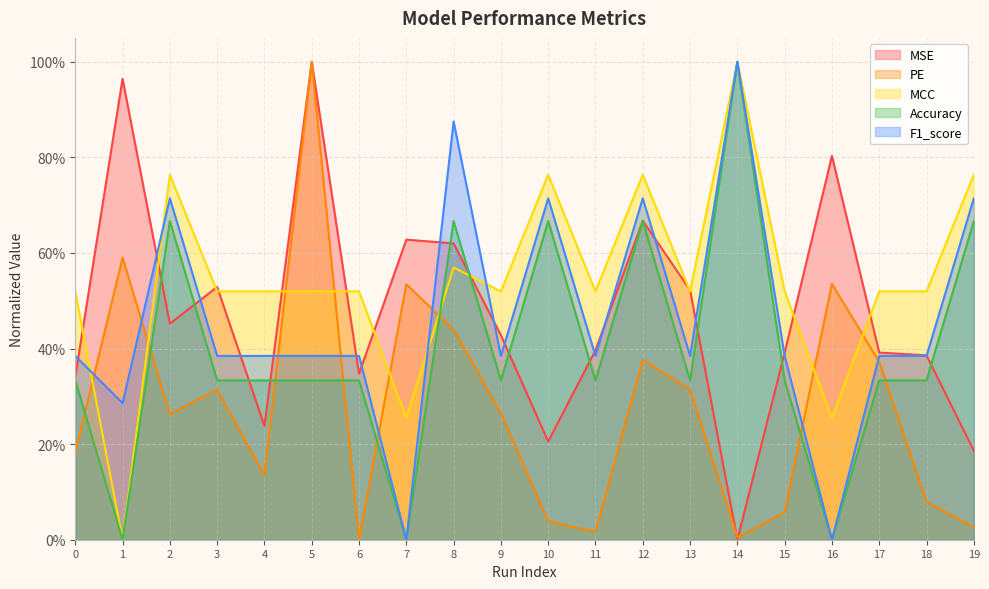

Which series has the largest range (max minus min)?

MSE